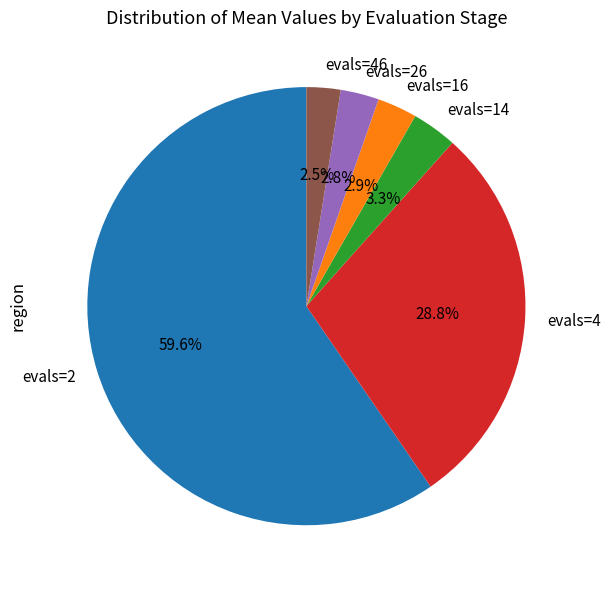

What is the largest slice in the pie chart?

evals=2